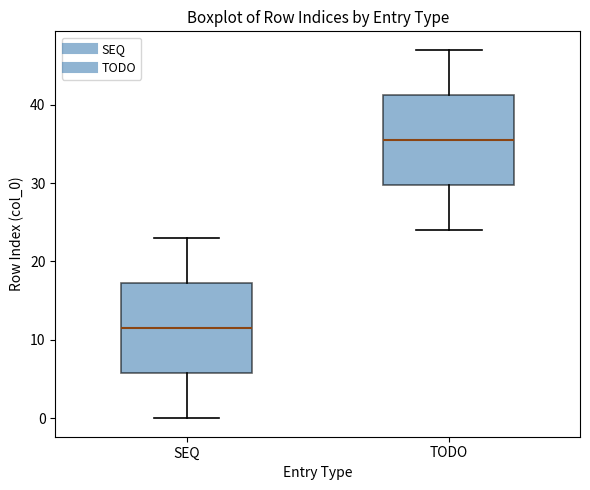

Reading left to right, read every box against the y-axis: the position of its median line, the range the box covers, and the ends of its whiskers. The values are not printed on the chart, so give them approximately, as read against the axis.

SEQ: median 12, box 6 to 17, whiskers 0 to 23
TODO: median 36, box 30 to 41, whiskers 24 to 47